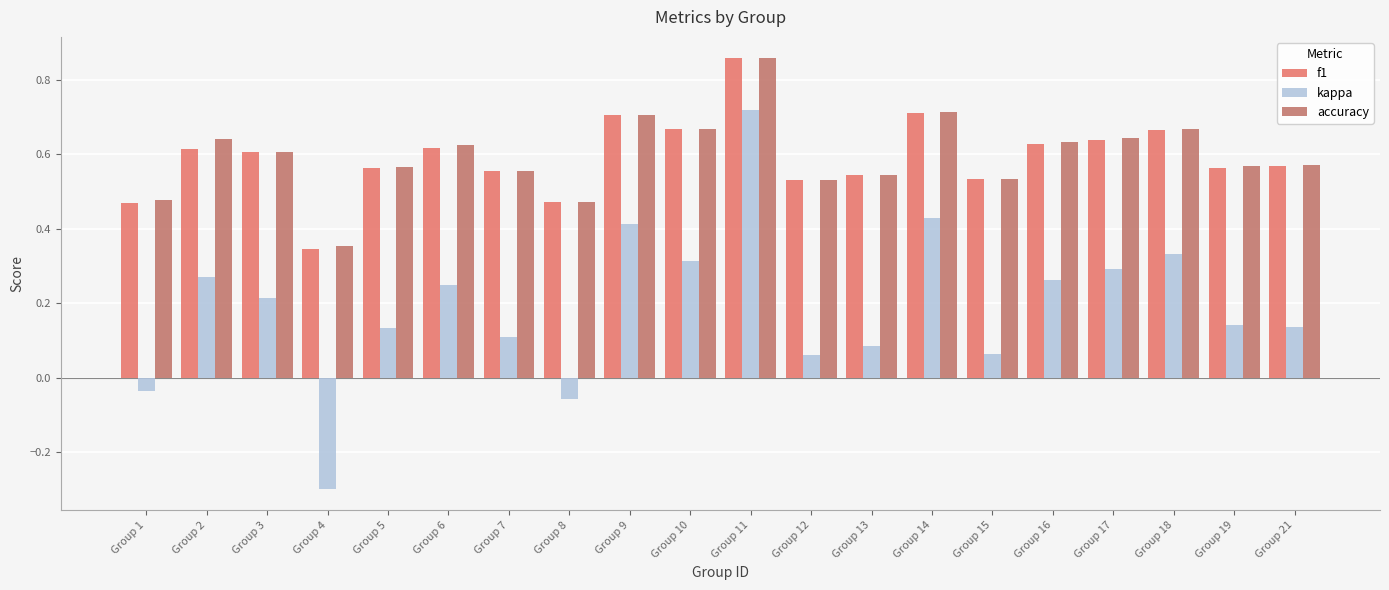

Is it true that kappa equals 0.7 at Group 11?

True